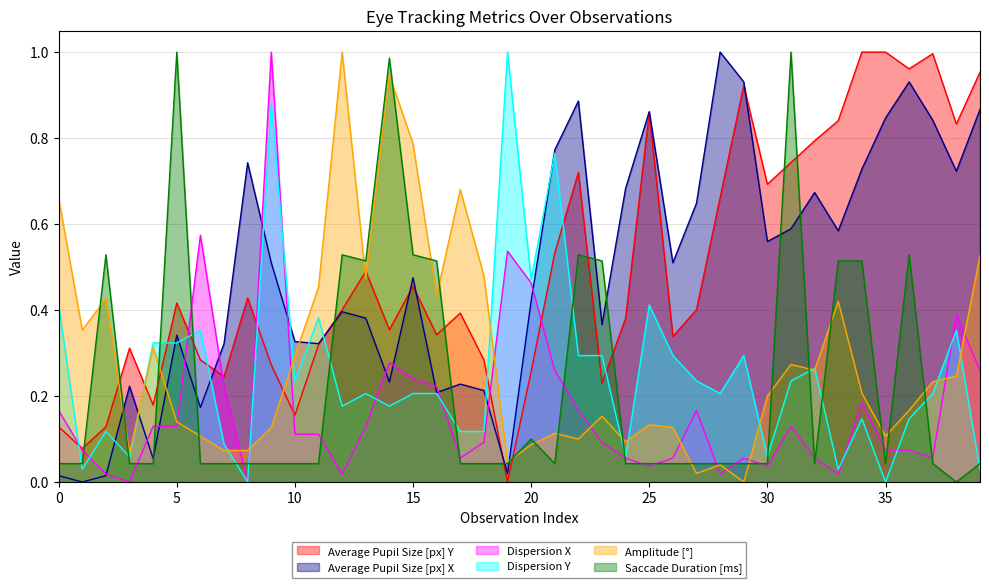

What is the average value of the Dispersion Y series?

0.3